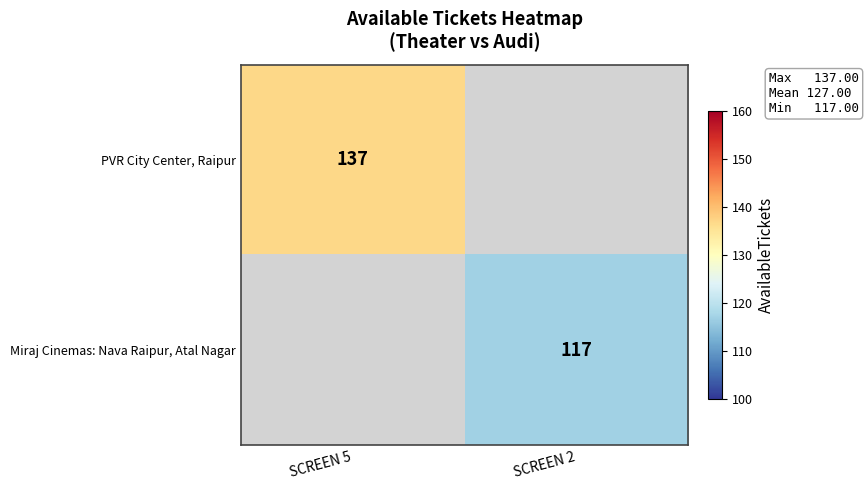

The value of PVR City Center, Raipur at SCREEN 5 is 137. True or false?

True